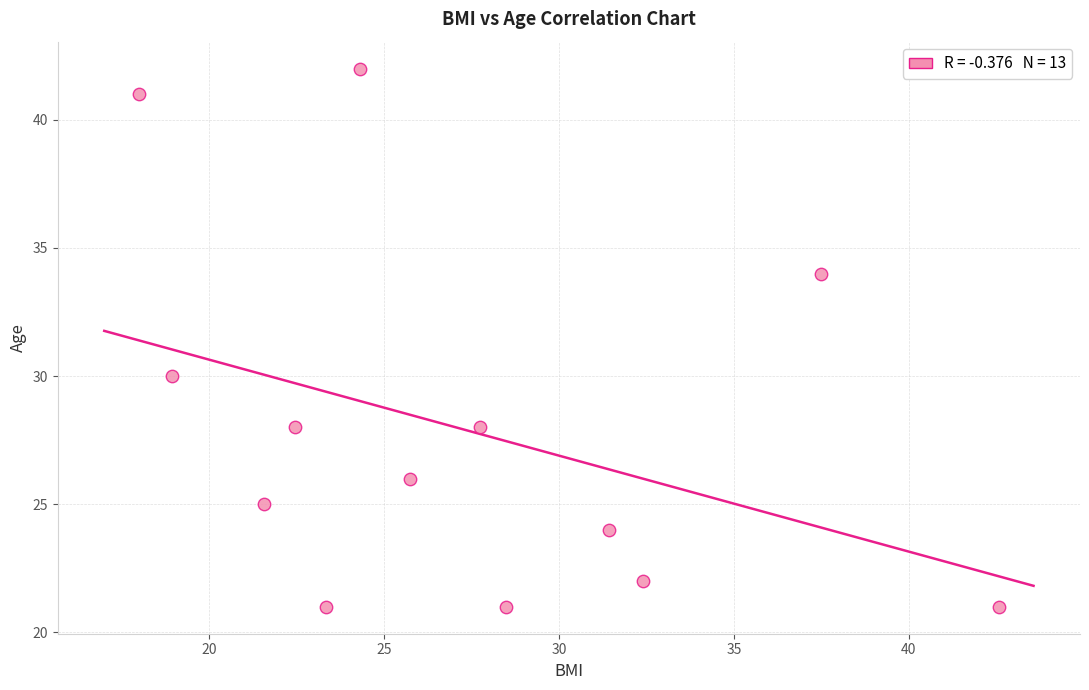

What Y value in the scatter plot is closest to 31?

30